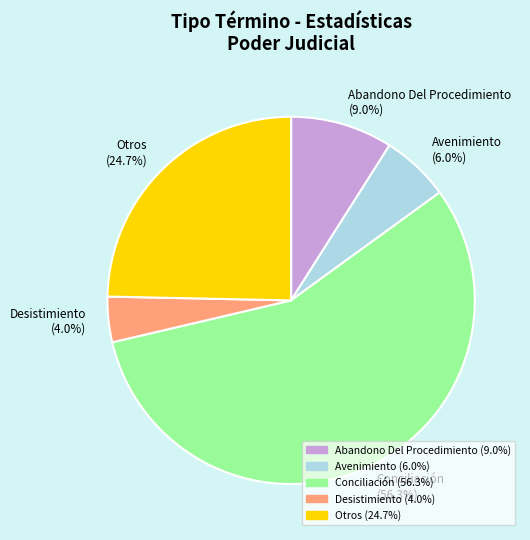

To the nearest percent, what portion does Abandono Del Procedimiento represent?

9%